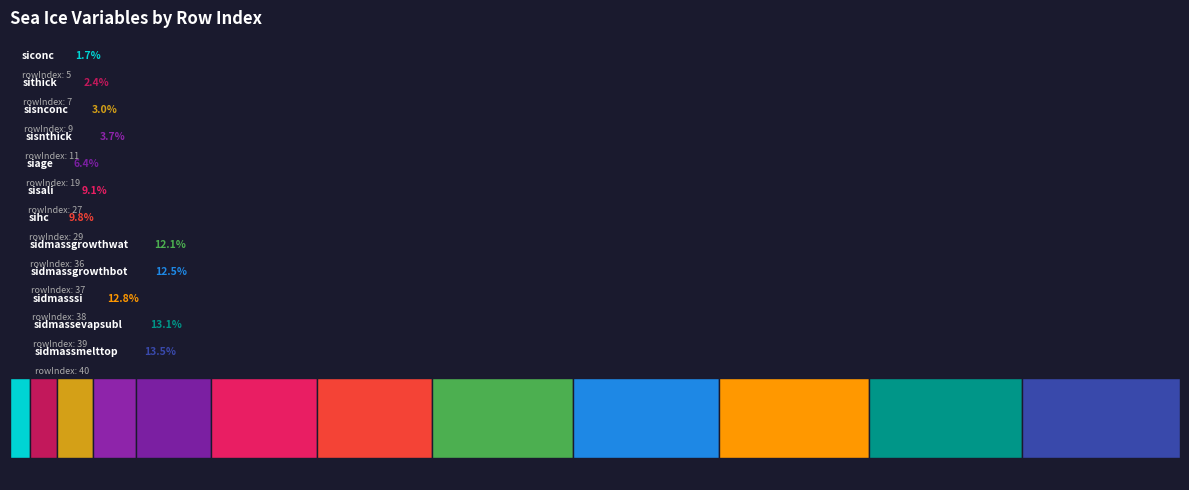

True or false: sidmasssi (kg m-2 s-1) accounts for 13% of the total.

True